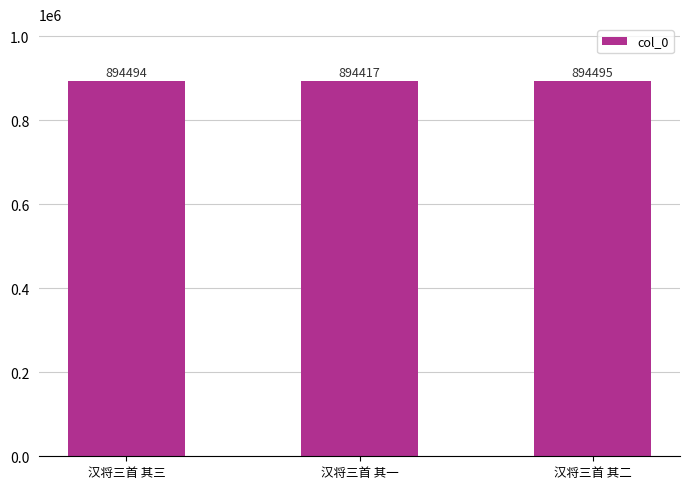

What is the ratio of the value at 汉将三首 其三 to the value at 汉将三首 其一?

1.0